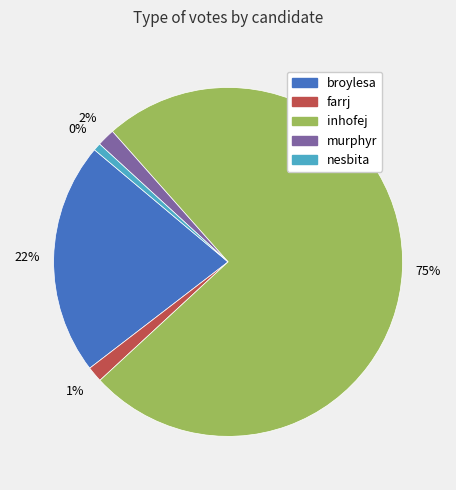

The broylesa slice represents 35% of the pie. True or false?

False